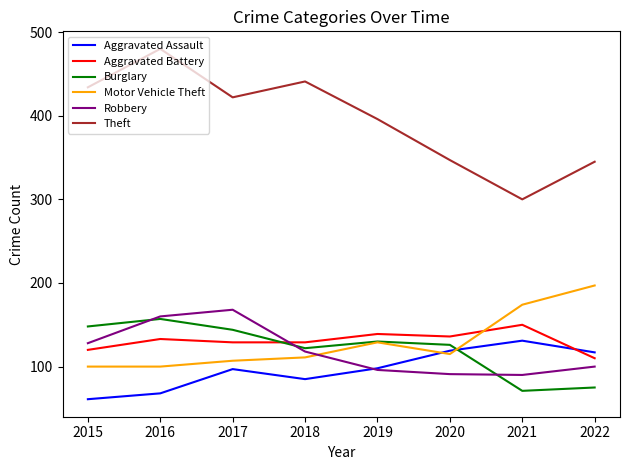

Which series has the largest range (max minus min)?

Theft